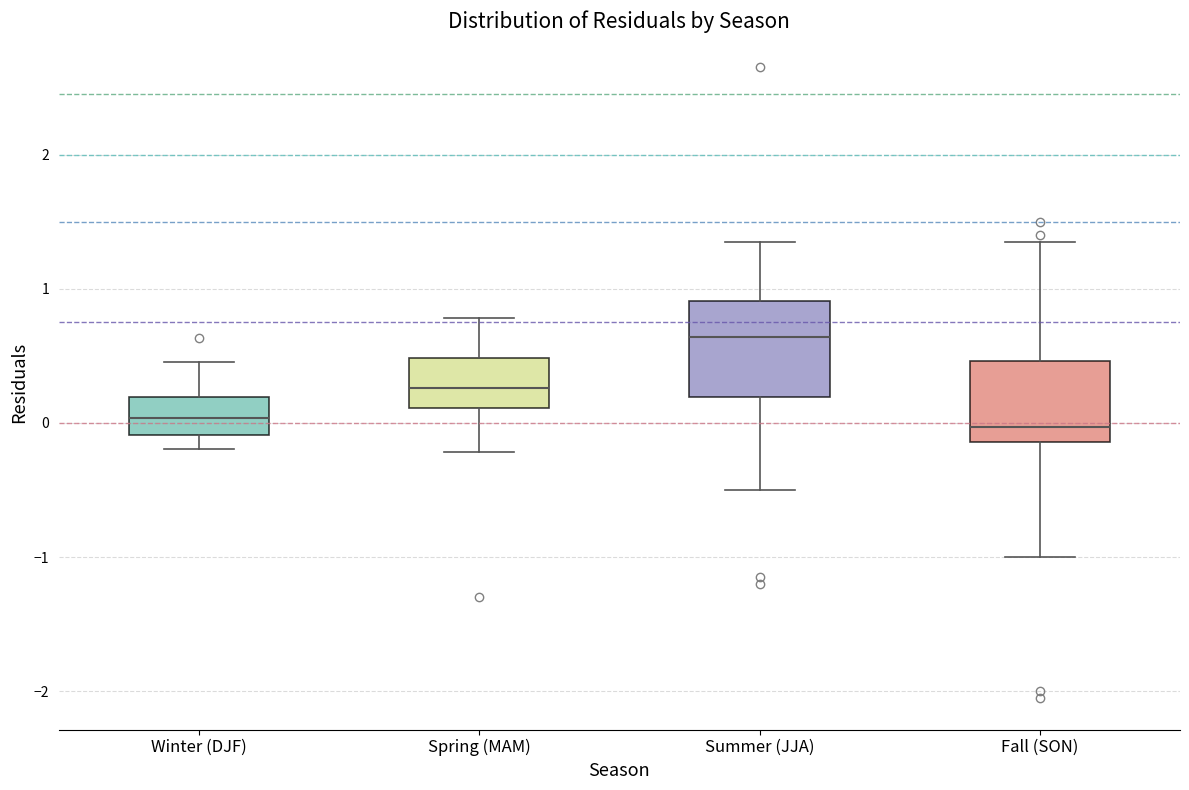

Reading left to right, read every box against the y-axis: the position of its median line, the range the box covers, and the ends of its whiskers. The values are not printed on the chart, so give them approximately, as read against the axis.

Winter (DJF): median 0.0, box -0.1 to 0.2, whiskers -0.2 to 0.5
Spring (MAM): median 0.3, box 0.1 to 0.5, whiskers -0.2 to 0.8
Summer (JJA): median 0.6, box 0.2 to 0.9, whiskers -0.5 to 1.4
Fall (SON): median 0.0, box -0.1 to 0.5, whiskers -1.0 to 1.4